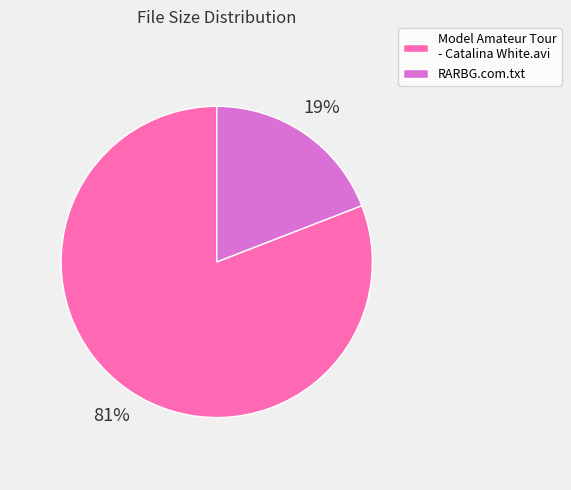

Is it true that Model Amateur Tour - Catalina White.avi is 81% of the pie?

True